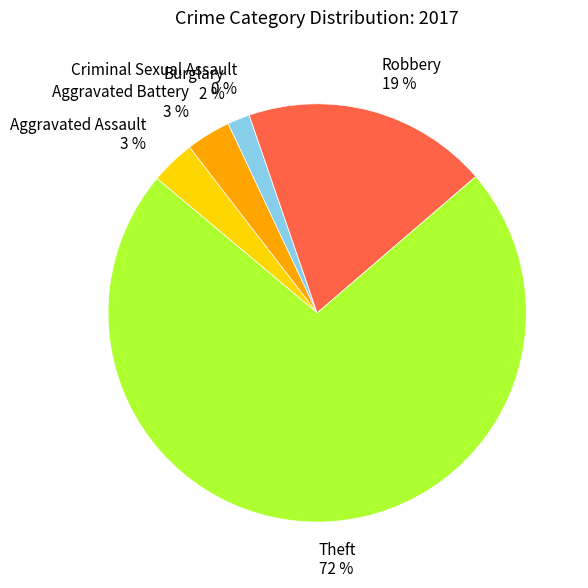

What portion of the pie excludes Criminal Sexual Assault?

100.0%